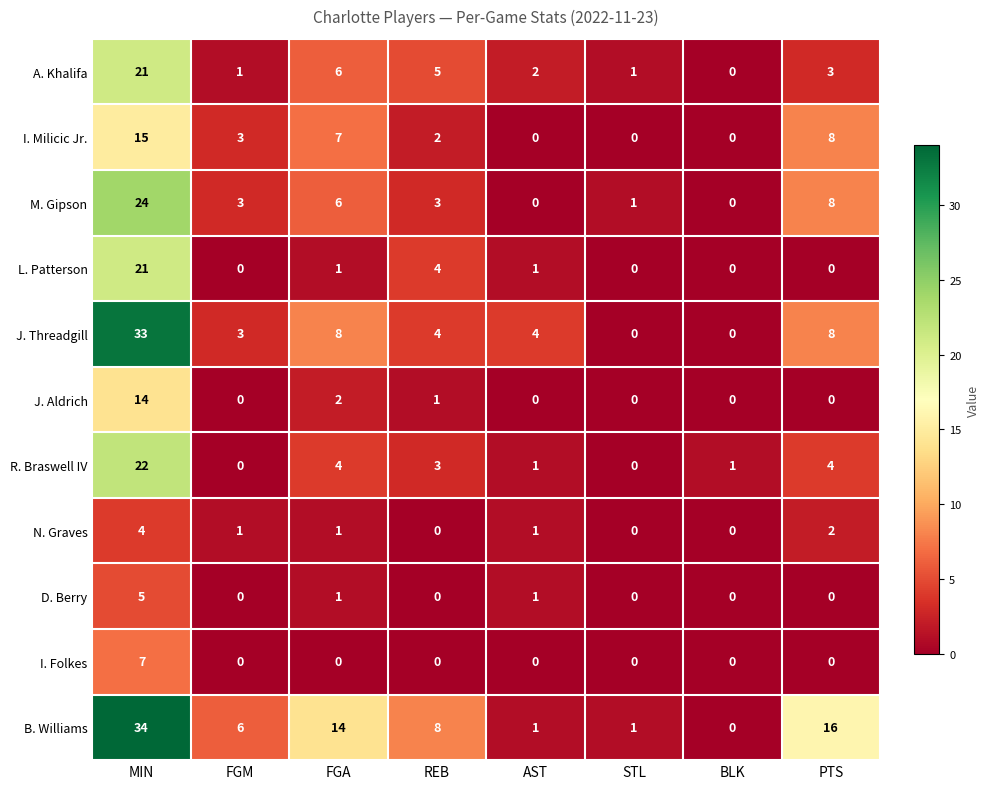

What is the sum of all M. Gipson values?

45